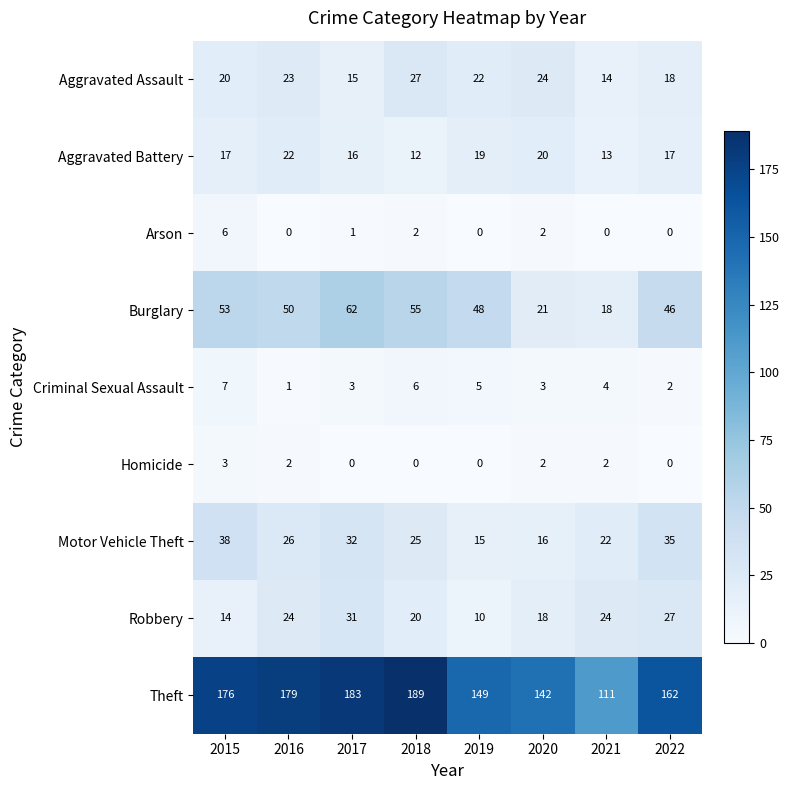

Which series has the largest range (max minus min)?

Theft